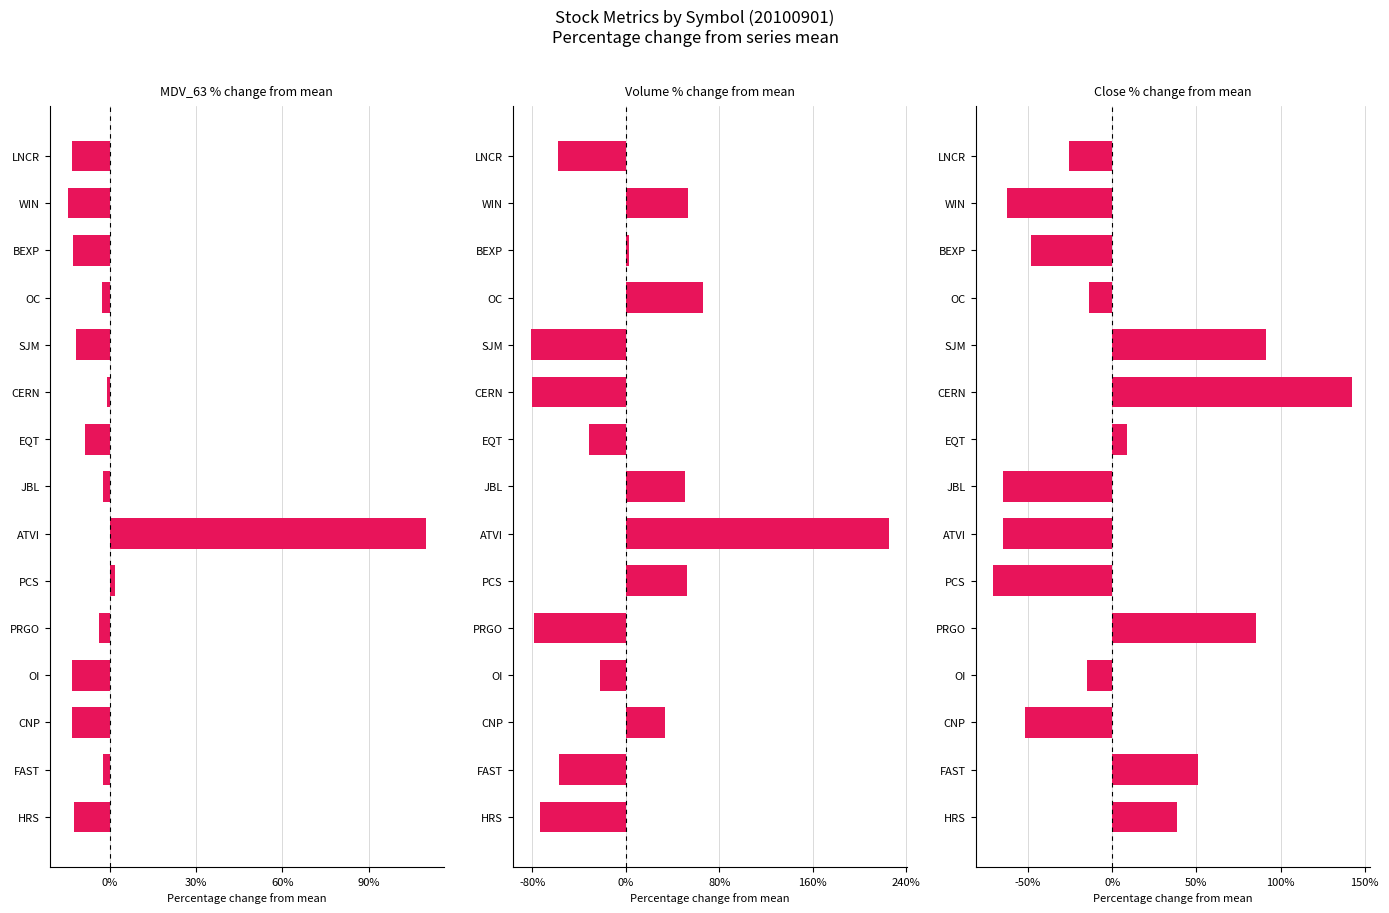

Which has a higher value, WIN or HRS?

HRS